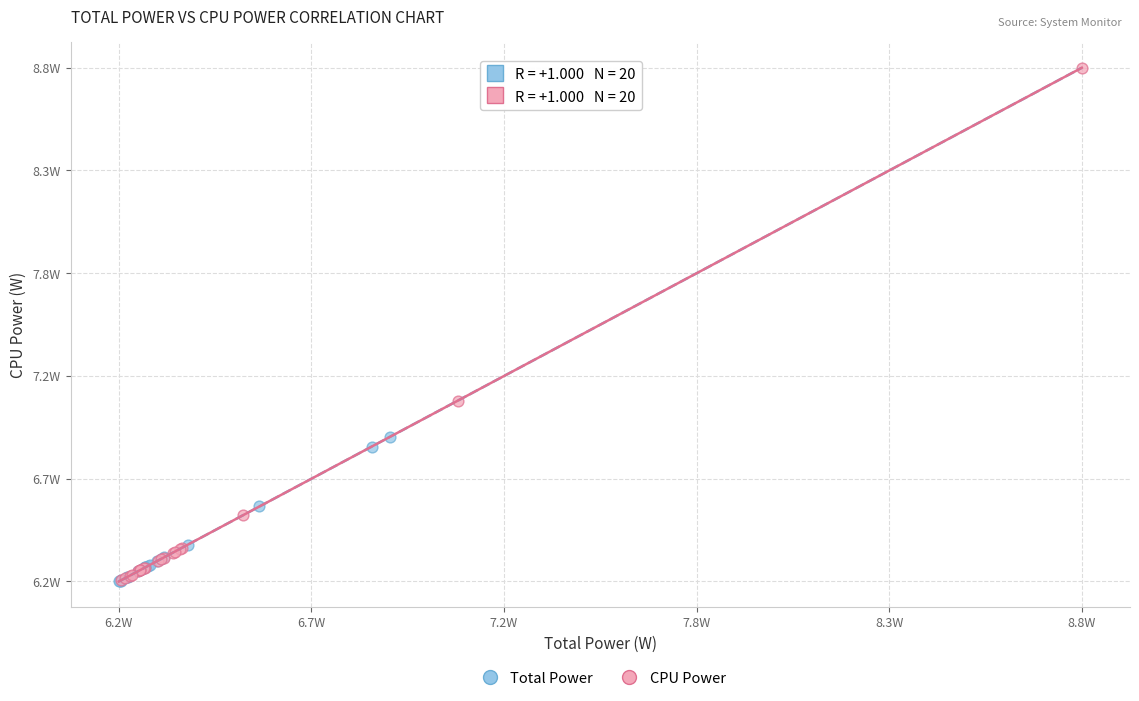

What are all the series names shown in the legend?

Total Power, CPU Power